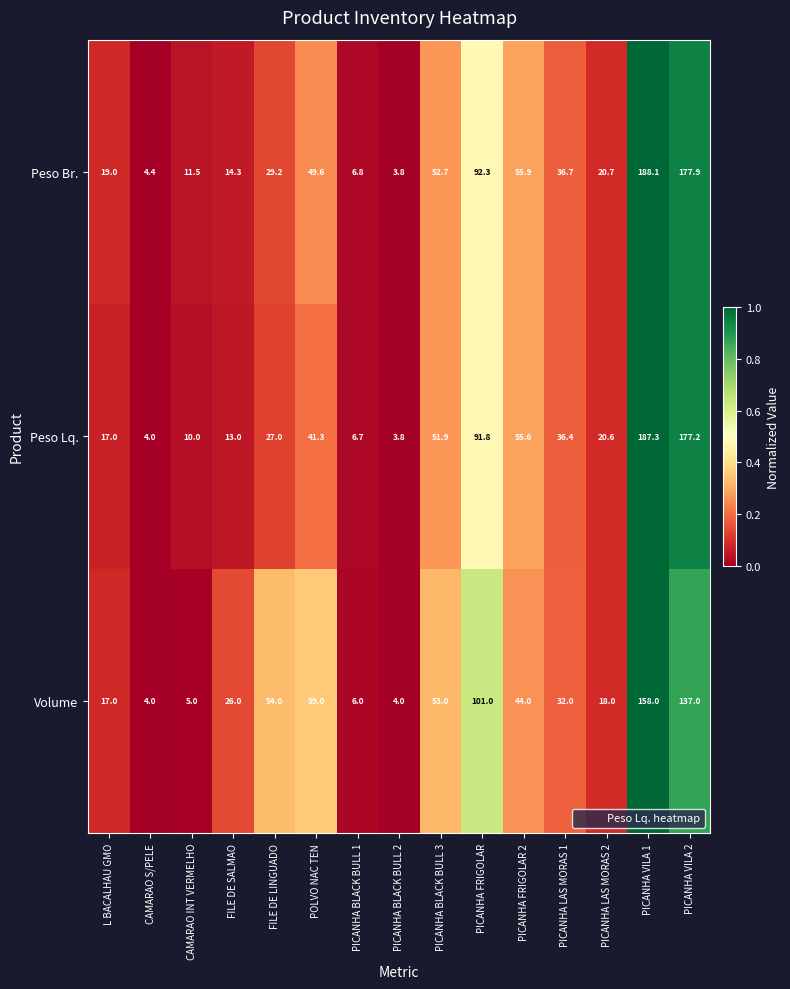

What is the spread (max minus min) of values at PICANHA FRIGOLAR?

9.2